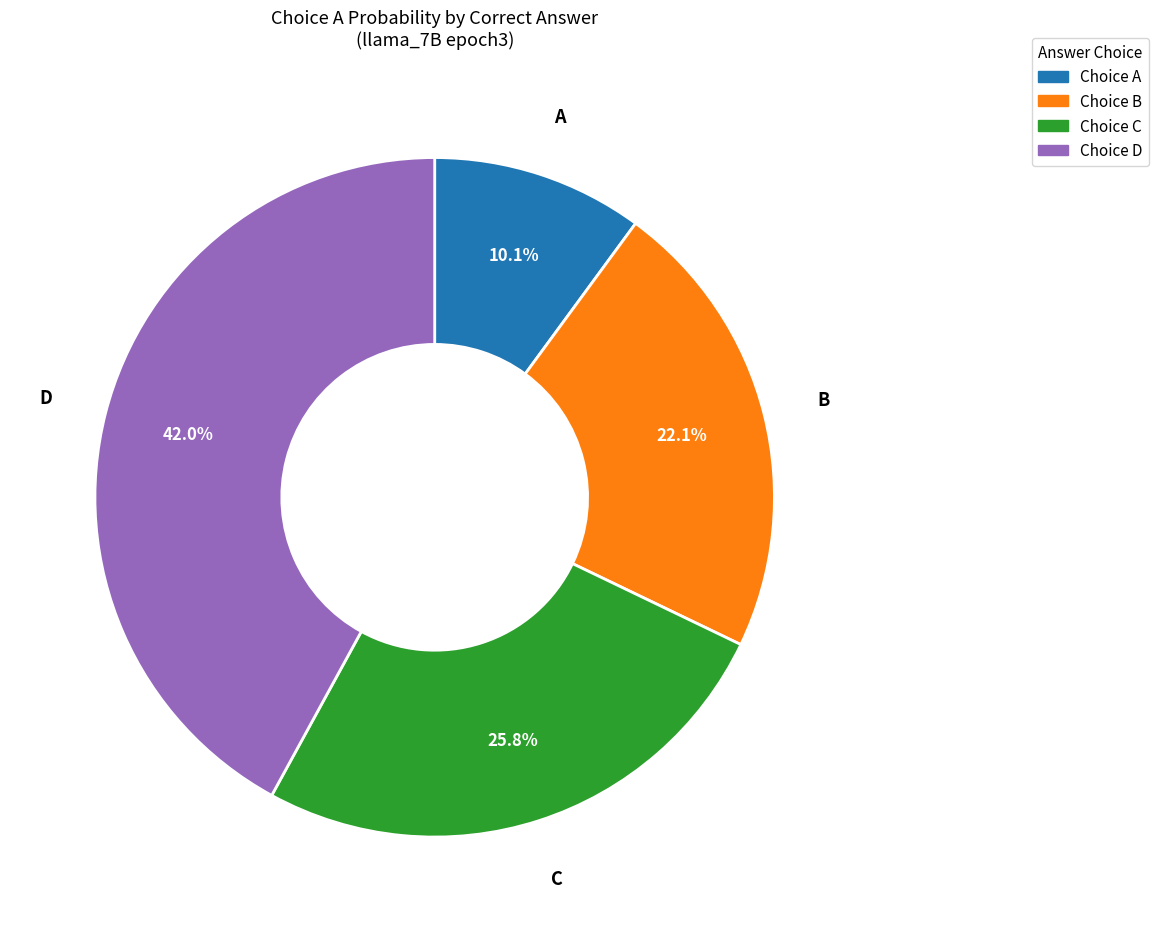

How many slices are in this pie chart?

4